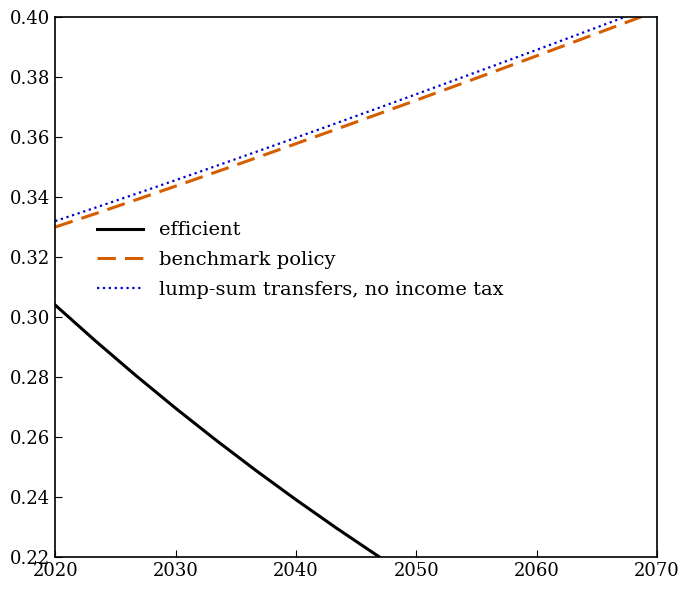

How many benchmark policy values are between 0 and 1?

16